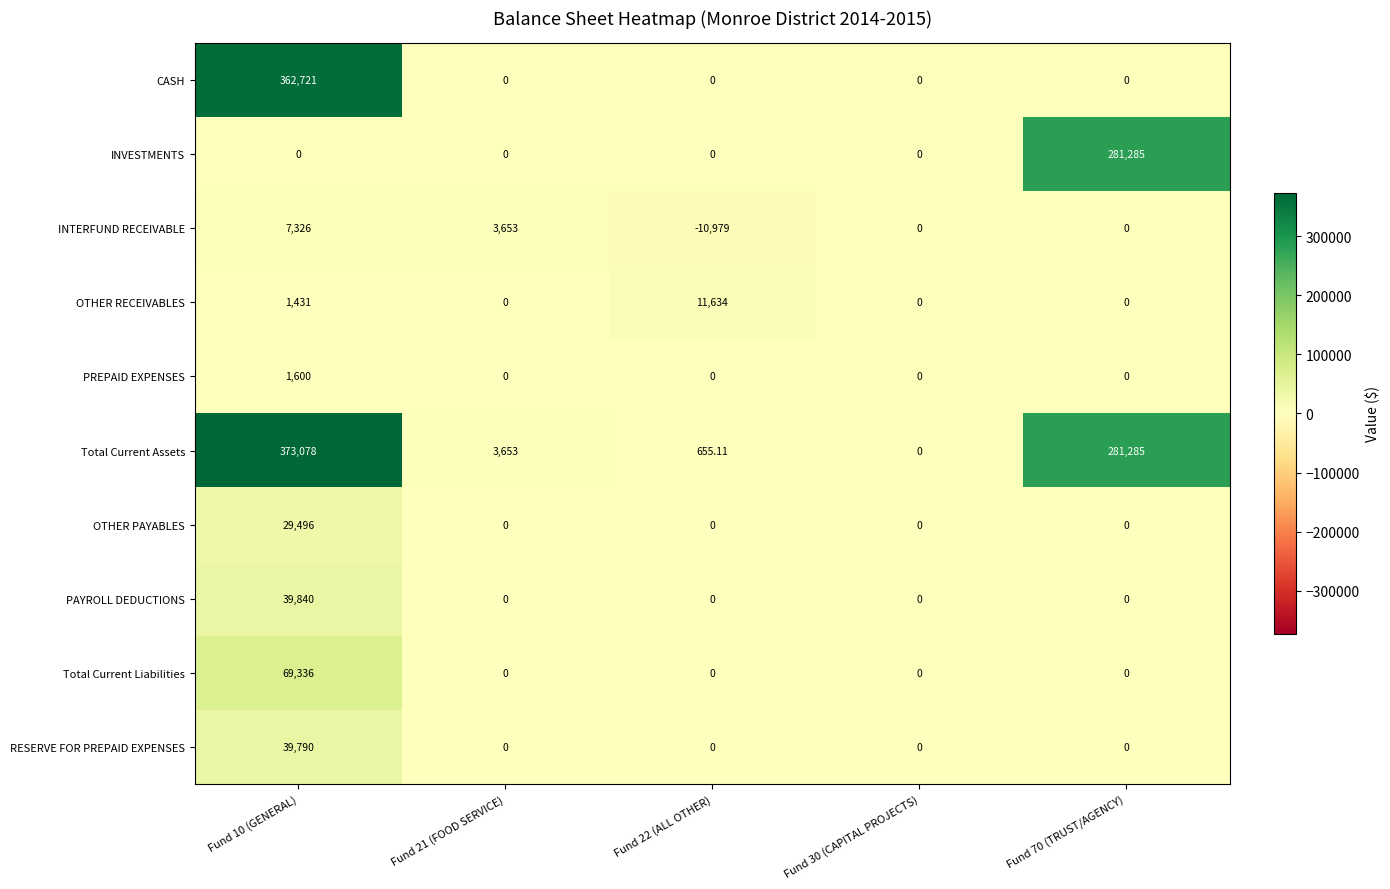

Rank the series by their maximum value, from highest to lowest.

Total Current Assets, CASH, INVESTMENTS, Total Current Liabilities, PAYROLL DEDUCTIONS, RESERVE FOR PREPAID EXPENSES, OTHER PAYABLES, OTHER RECEIVABLES, INTERFUND RECEIVABLE, PREPAID EXPENSES